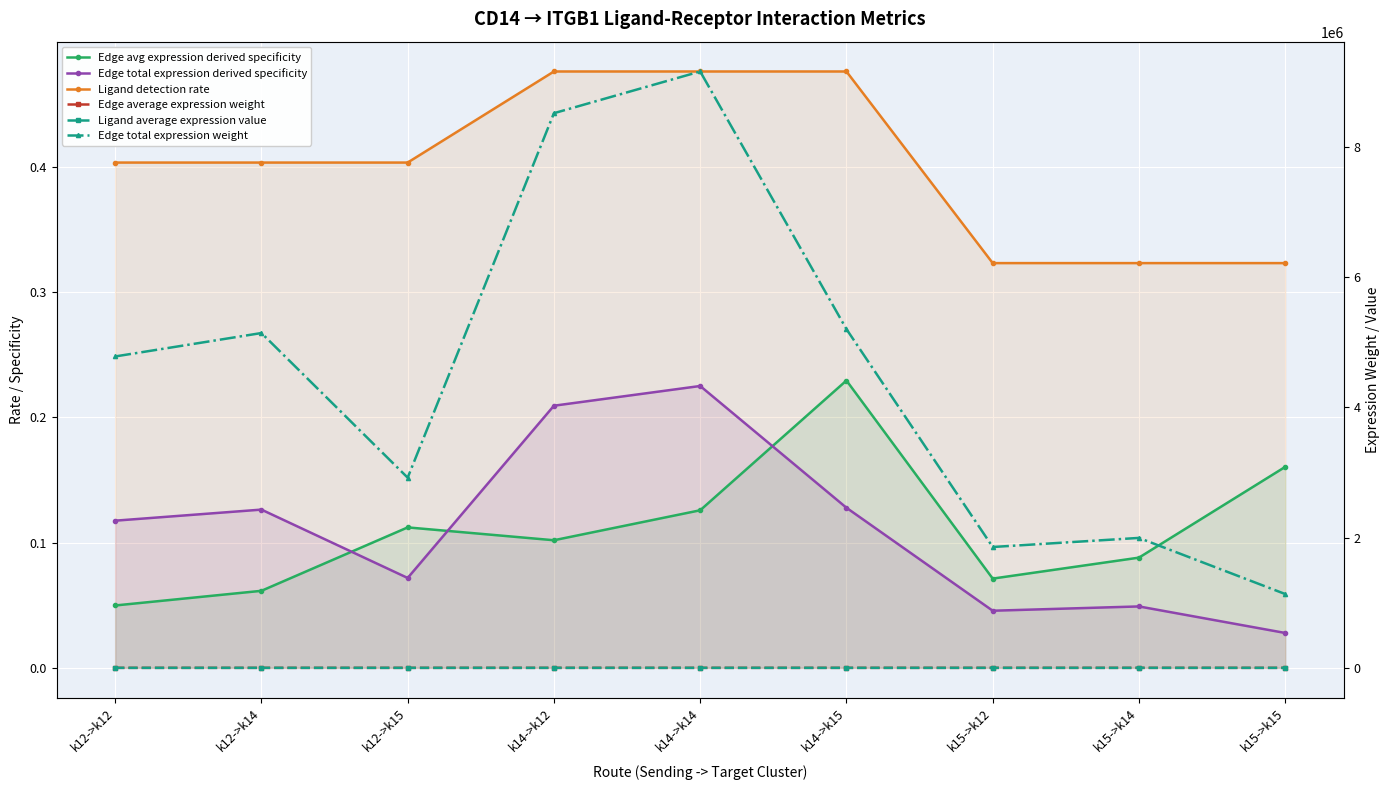

How many interior local peaks does the Edge average expression weight series have?

2